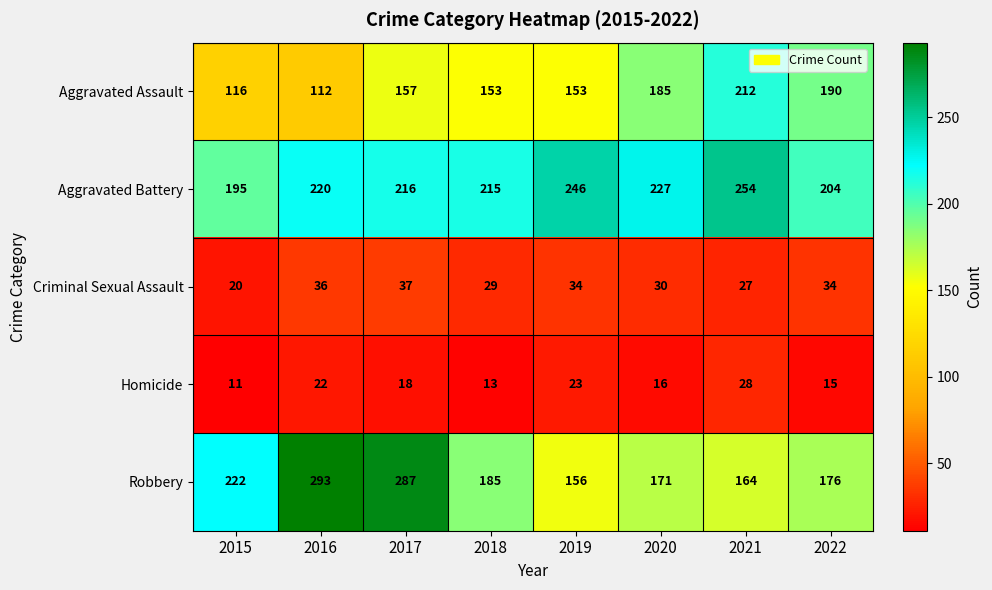

What is the maximum value shown in the chart?

293